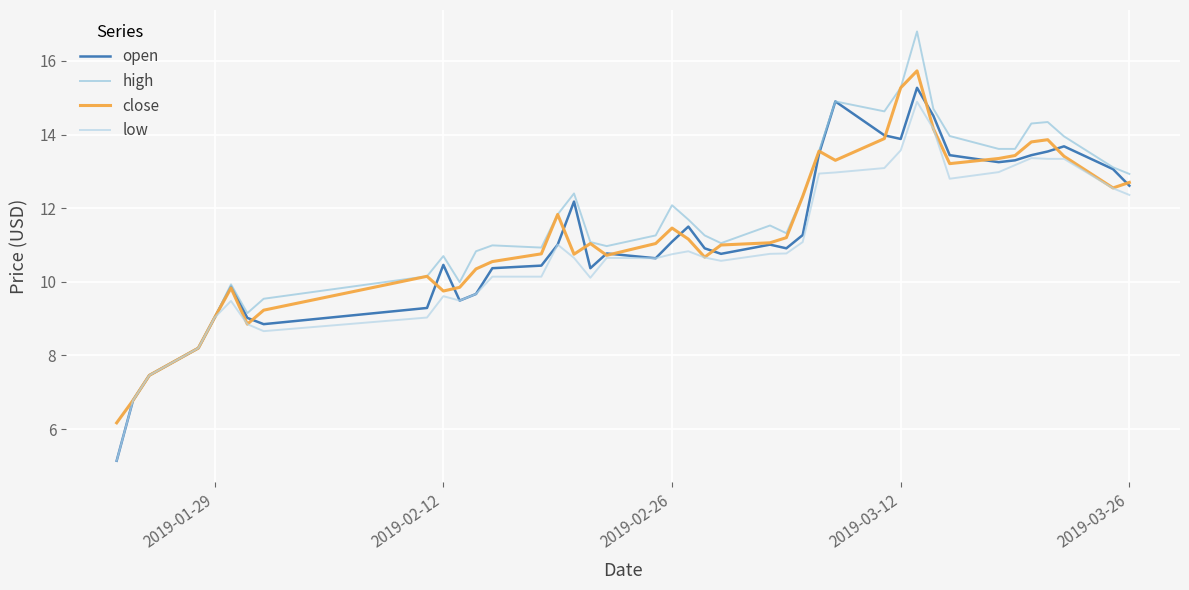

In high, how many points are higher than both neighbors (excluding endpoints)?

9